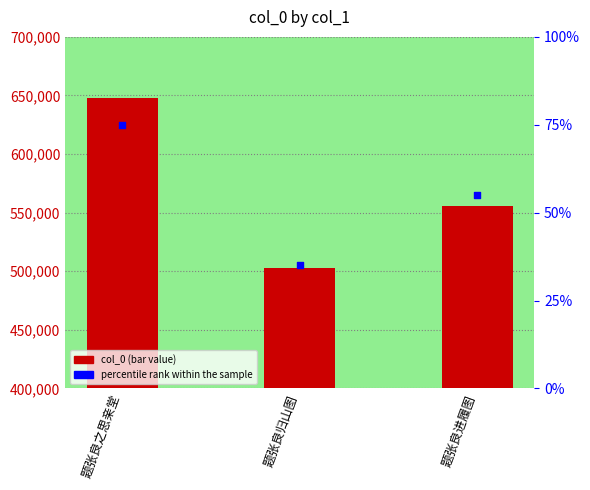

Which series has the largest total across all categories?

col_0